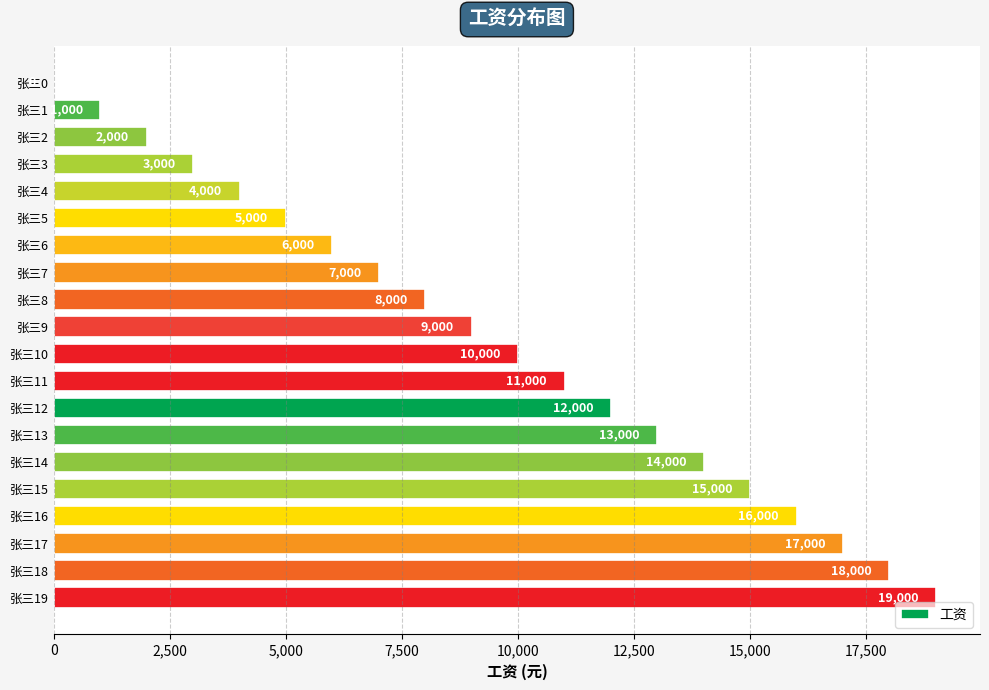

The value at 张三16 is 6570. True or false?

False